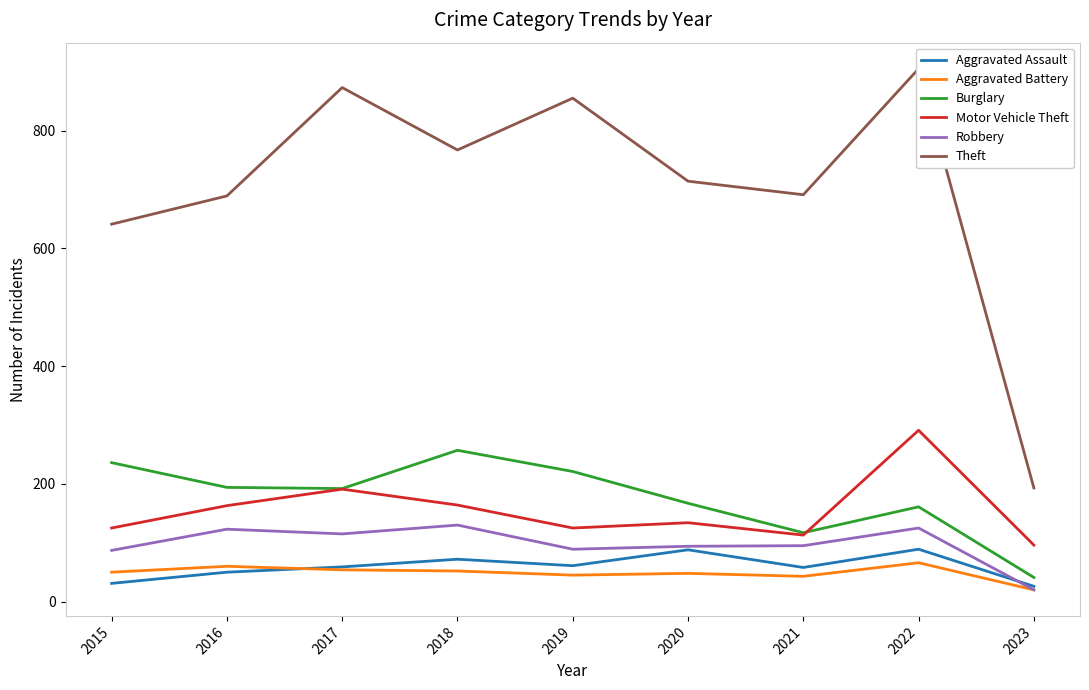

At which category is the sum across all series the highest?

2022